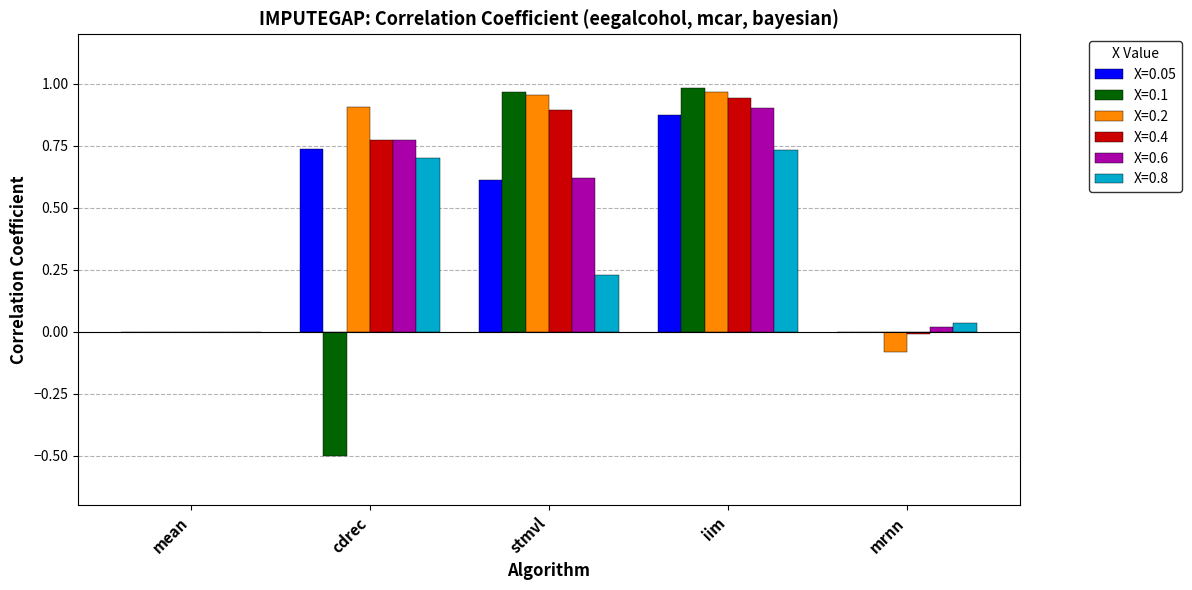

What are all the series names shown in the legend?

X=0.05, X=0.1, X=0.2, X=0.4, X=0.6, X=0.8